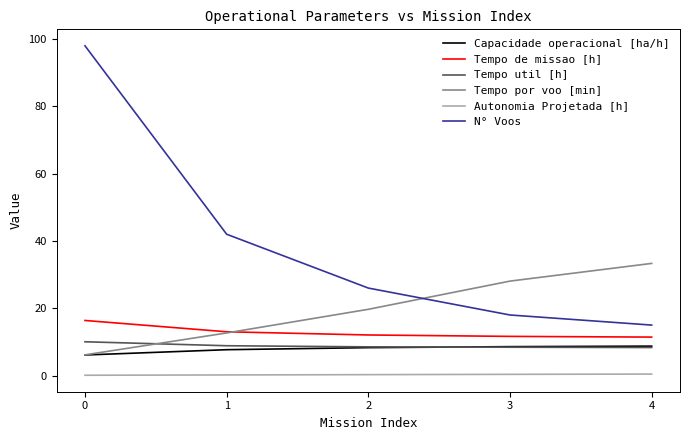

What is the approximate value of Tempo por voo [min] at 3?

28.1